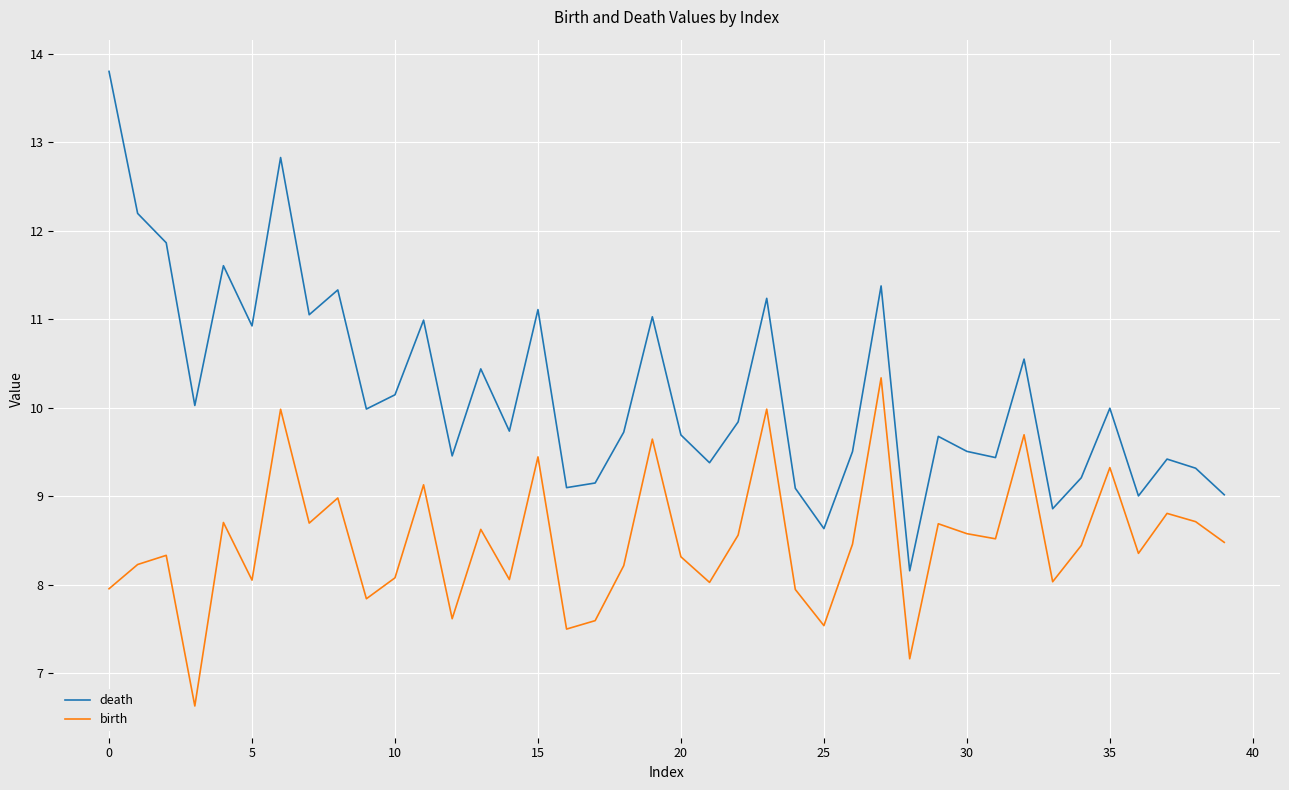

List the series in order of their overall mean, lowest first.

birth, death